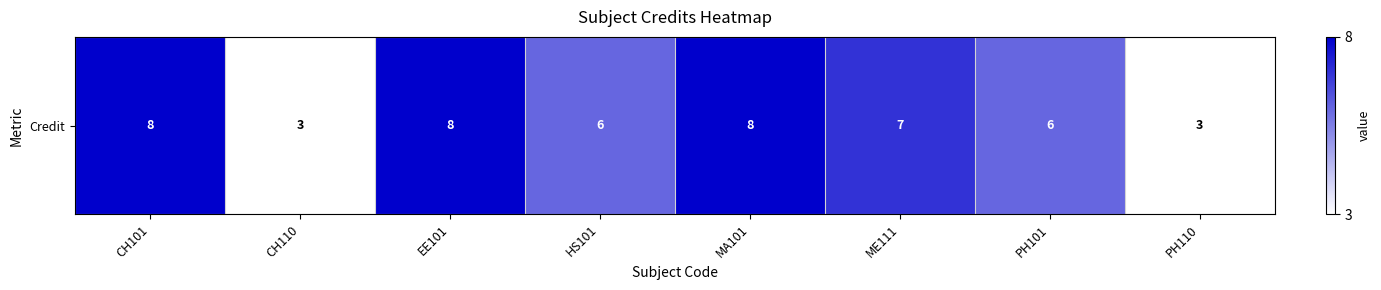

How many data points are less than 7?

4